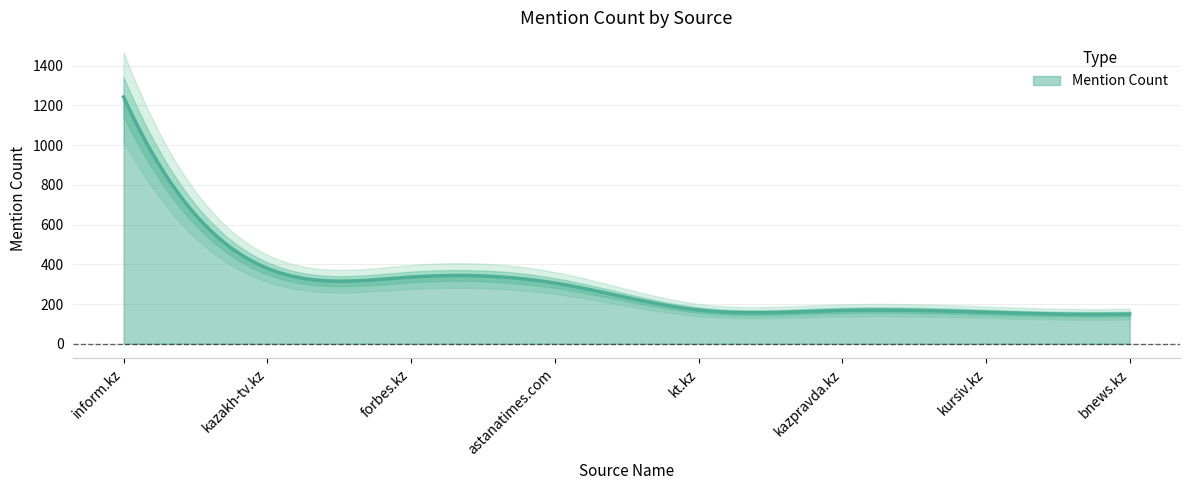

Rank the categories by value from highest to lowest.

inform.kz, kazakh-tv.kz, forbes.kz, astanatimes.com, kt.kz, kazpravda.kz, kursiv.kz, bnews.kz